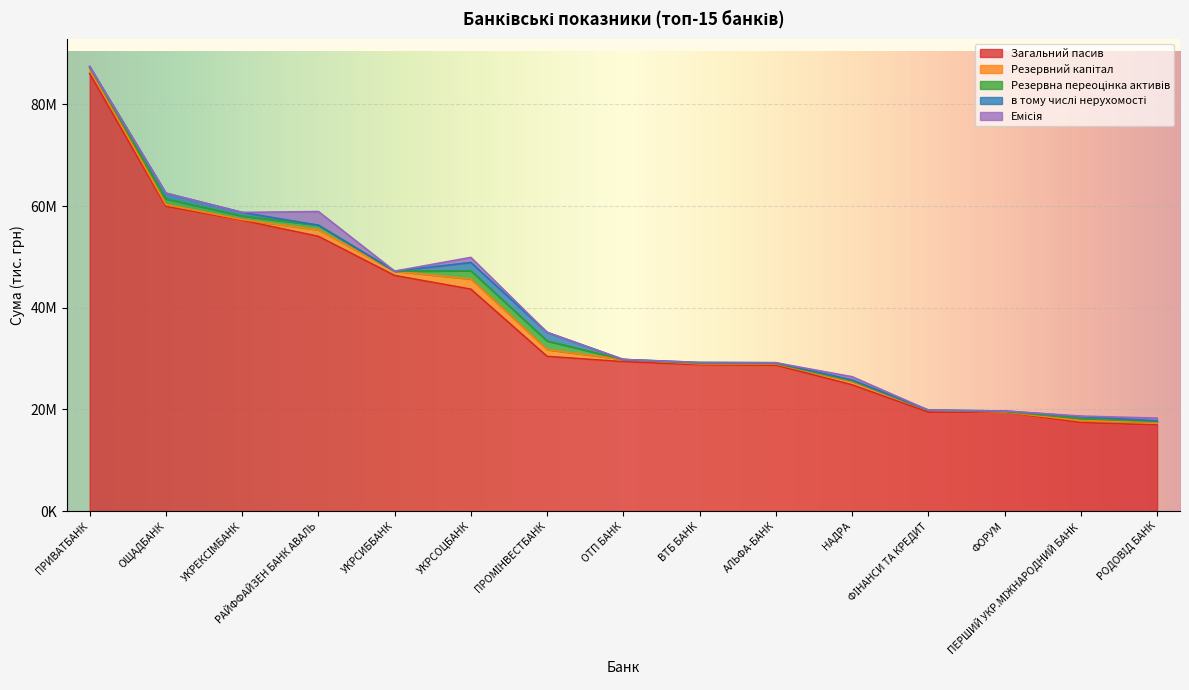

What is the sum of the Резервна переоцінка активів values at ОТП БАНК and УКРСИББАНК?

8475